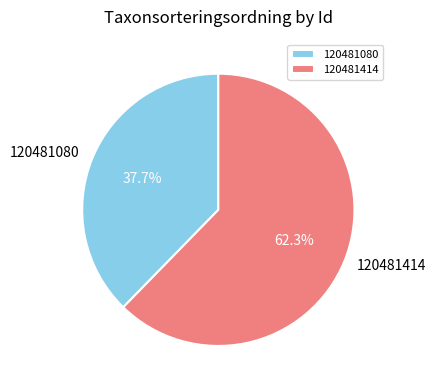

To the nearest percent, what percentage of the pie is 120481414?

62%